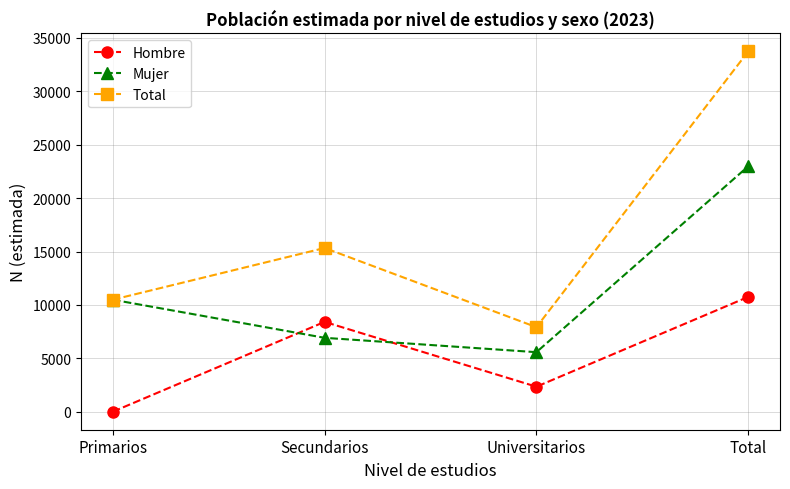

Reading right to left, what are all the values shown in this chart?

Hombre: 10755	2342	8413	0
Mujer: 22984	5576	6920	10489
Total: 33739	7917	15333	10489